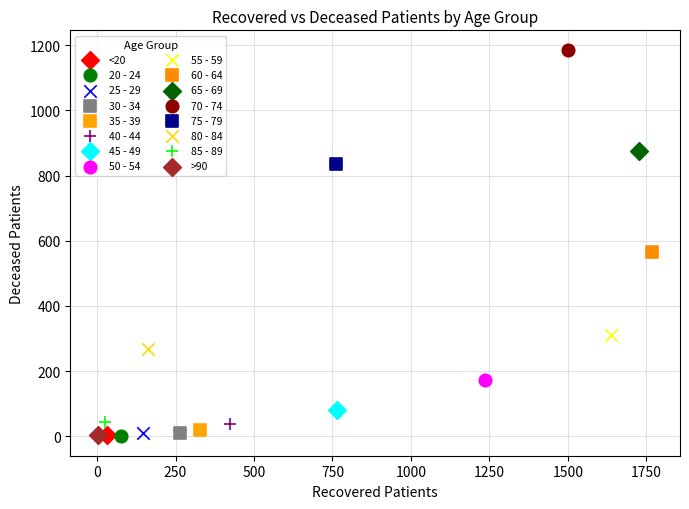

What are all the series names shown in the legend?

<20, 20 - 24, 25 - 29, 30 - 34, 35 - 39, 40 - 44, 45 - 49, 50 - 54, 55 - 59, 60 - 64, 65 - 69, 70 - 74, 75 - 79, 80 - 84, 85 - 89, >90